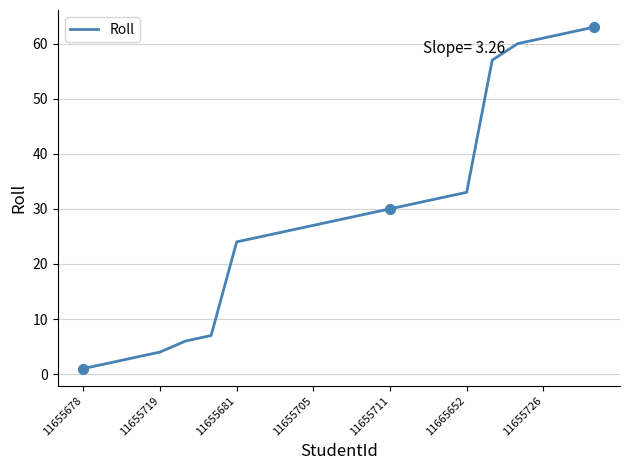

What is the difference between the maximum and minimum values?

62